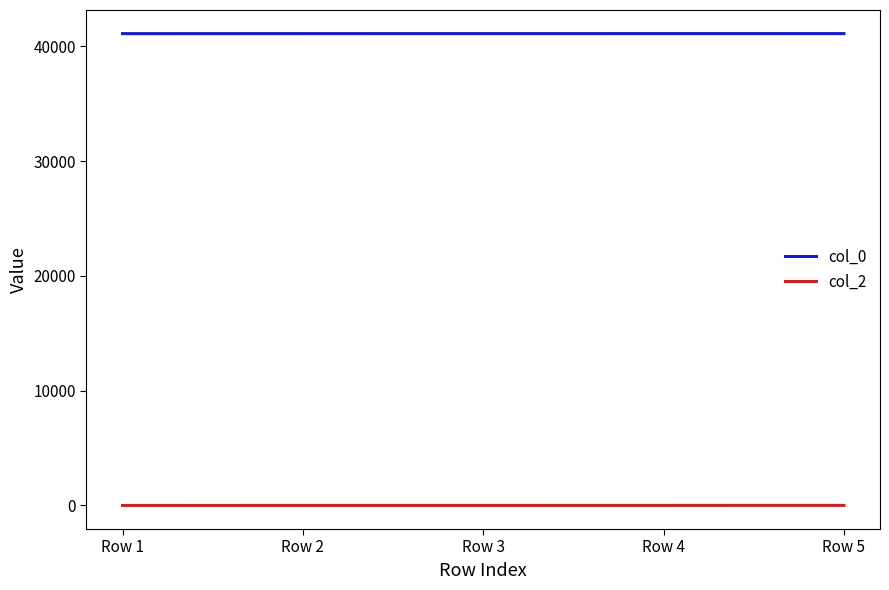

Rank the series by their average value, from highest to lowest.

col_0, col_2